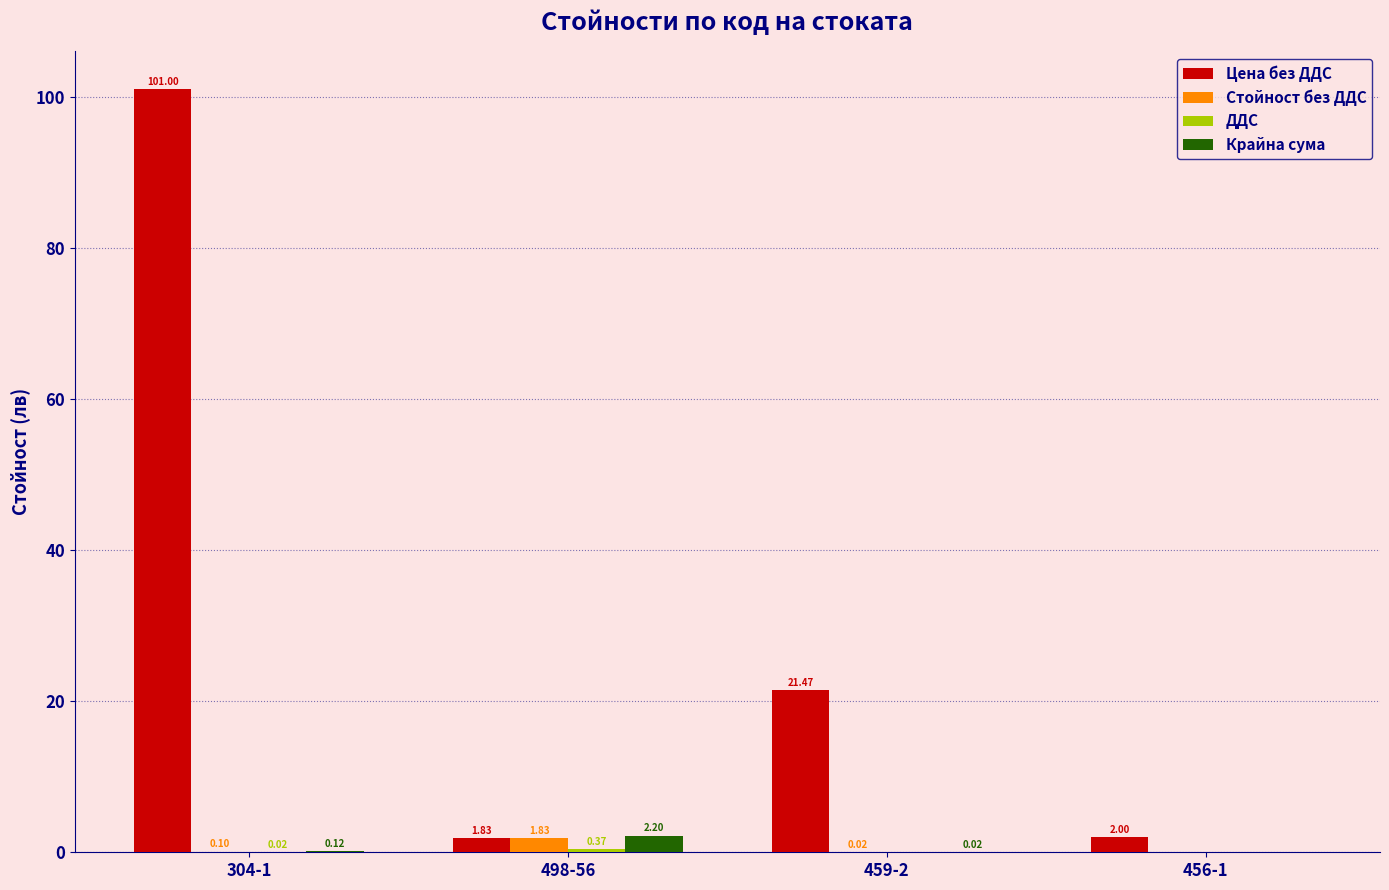

Which category has the highest value across all series?

304-1